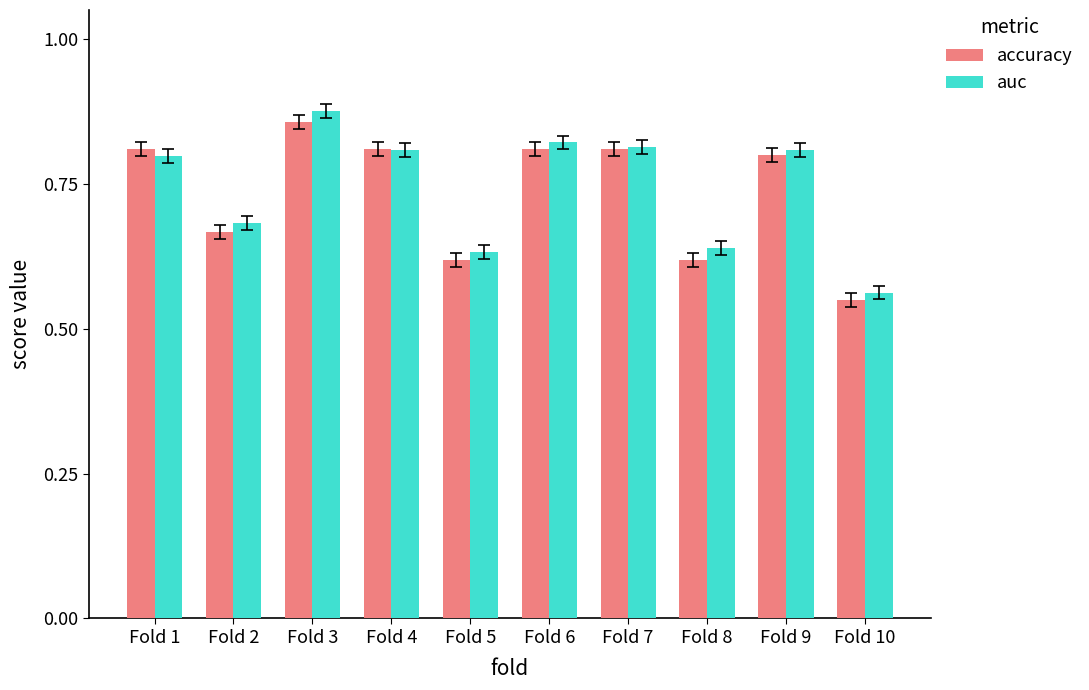

How many auc values are between 0 and 1?

10